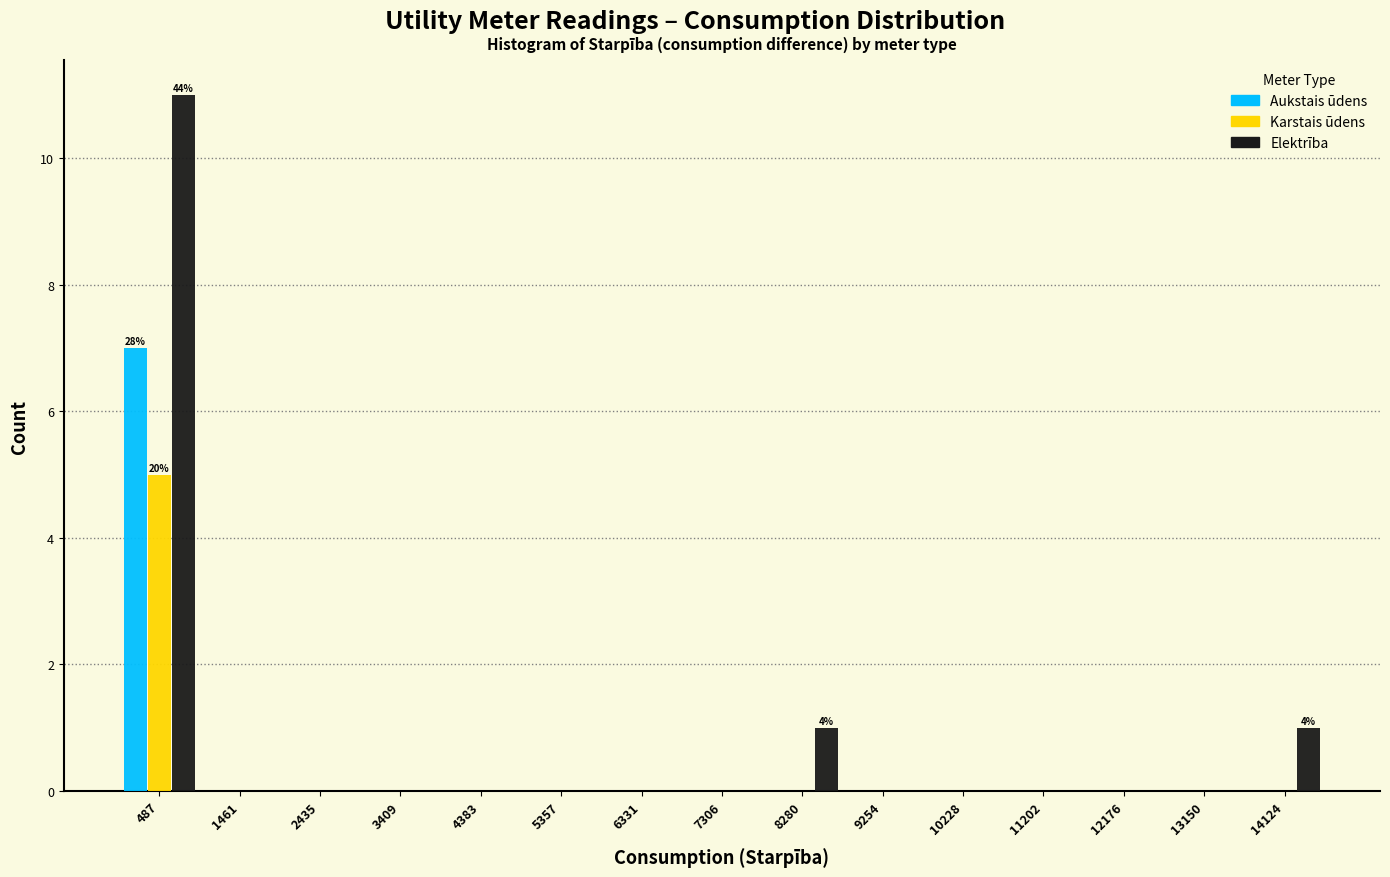

In the Karstais ūdens series, which range on the x-axis has the tallest bar?

0 to 1000